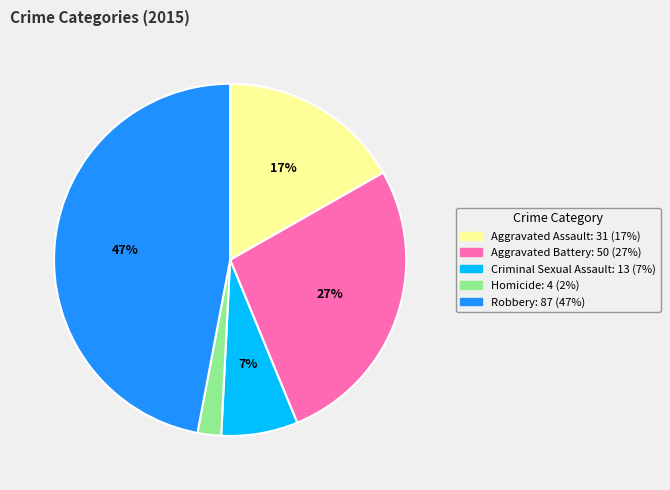

Rank the categories by value from lowest to highest.

Homicide, Criminal Sexual Assault, Aggravated Assault, Aggravated Battery, Robbery